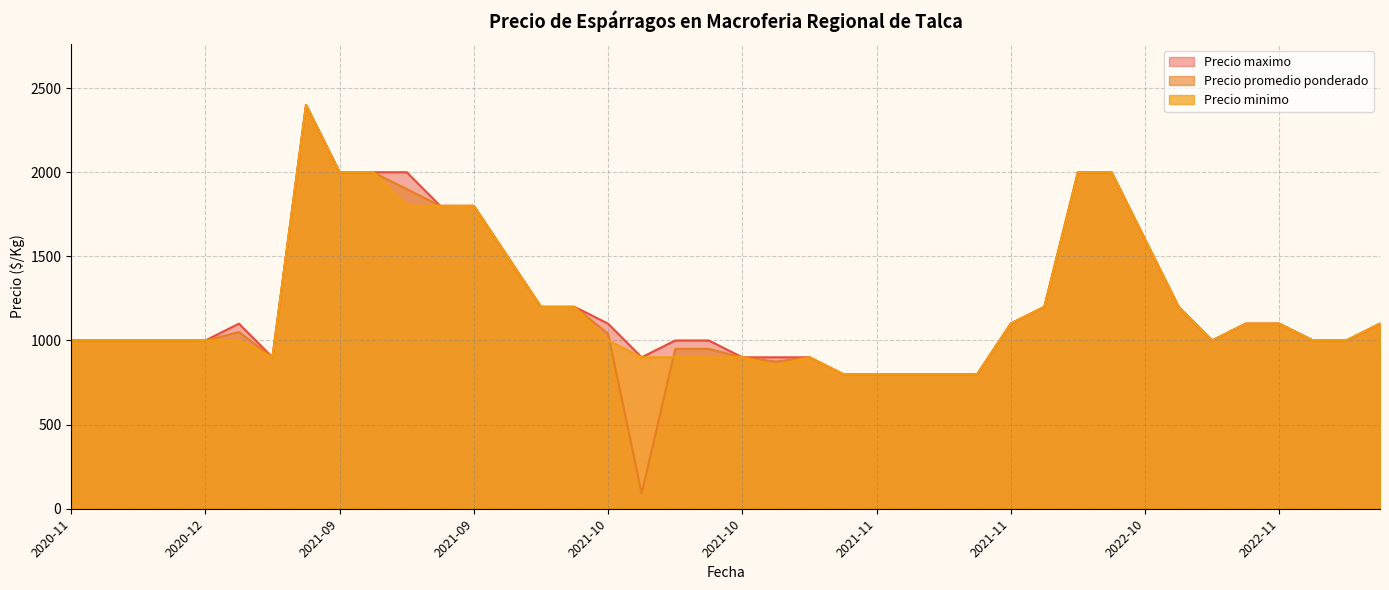

Is the value of Precio promedio ponderado at 2021-09-21 greater than the value of Precio maximo at 2022-11-14?

Yes